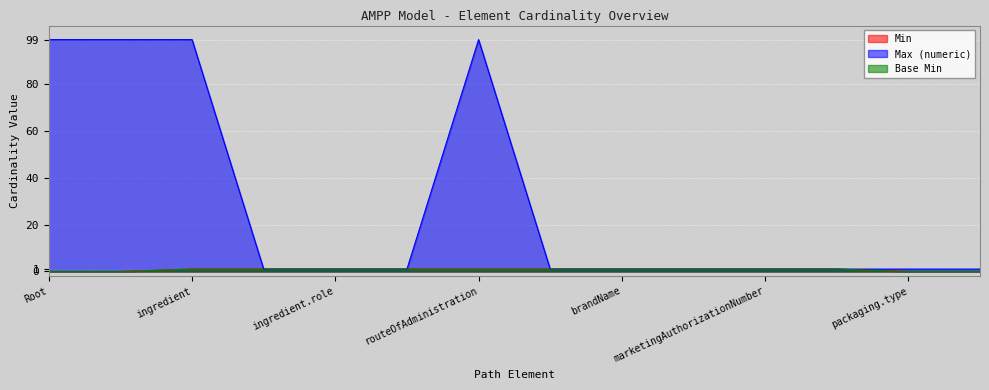

What is the difference between the maximum and second lowest values in the Base Min series?

1